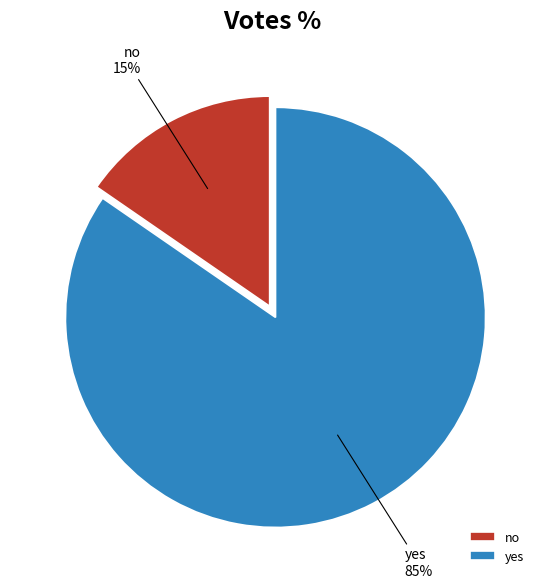

Which category accounts for the majority?

yes